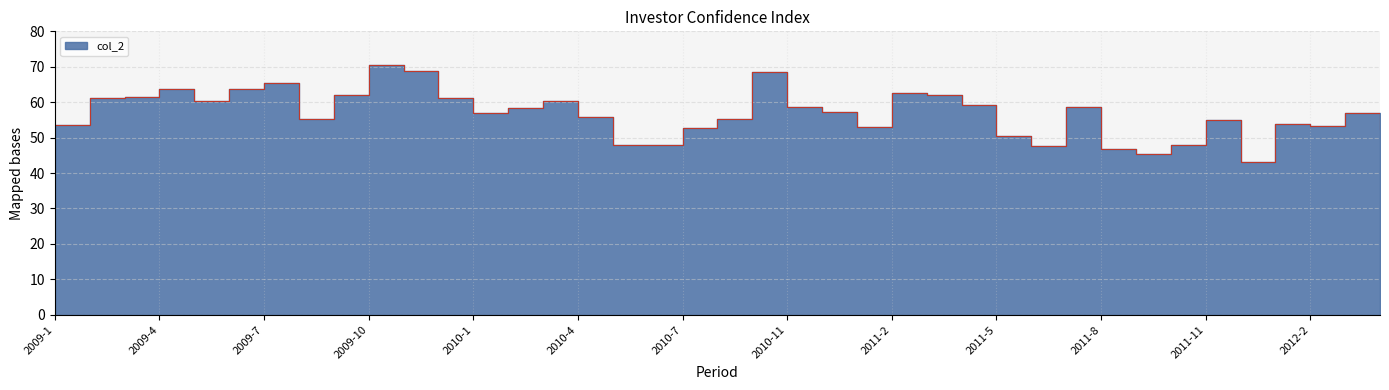

True or false: the data shows 30.9 at 2010-6.

False